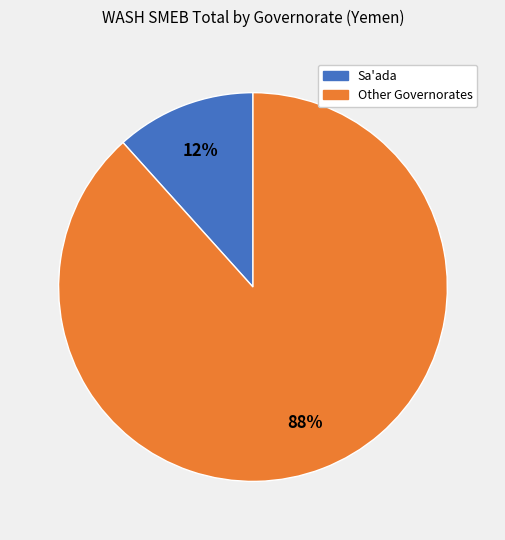

To the nearest percent, what is the average slice percentage?

50%